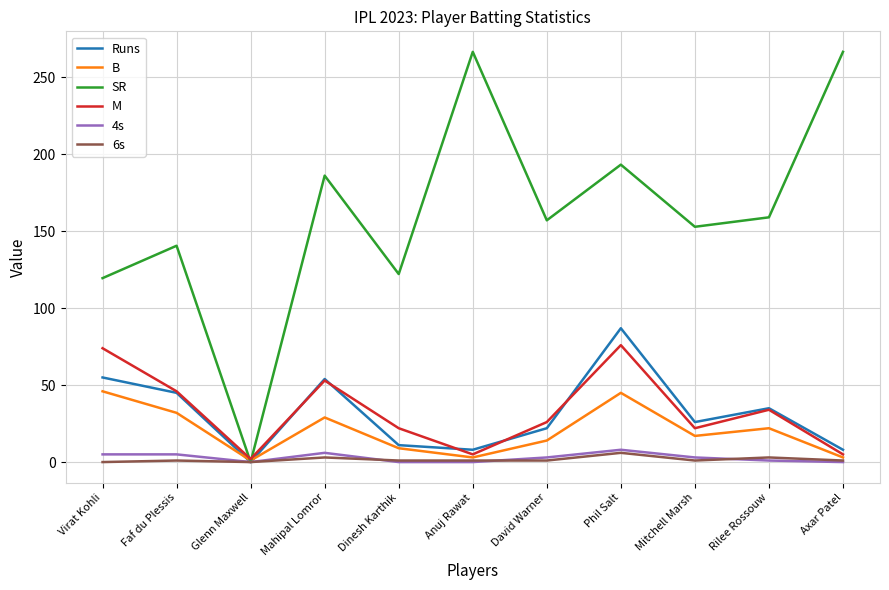

What is the sum of all SR values?

1764.4